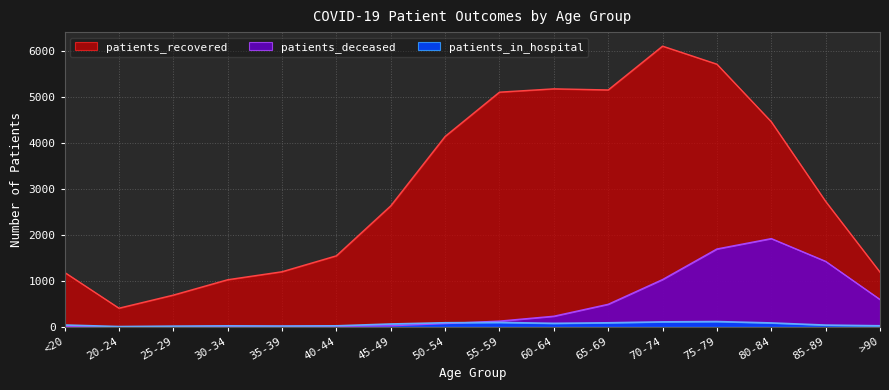

Reading left to right, what are all the values shown in this chart?

patients_recovered: 1187	407	692	1027	1201	1548	2636	4148	5113	5185	5161	6115	5722	4468	2733	1192
patients_deceased: 6	3	2	10	11	12	24	72	126	232	492	1031	1697	1923	1427	596
patients_in_hospital: 41	7	16	22	18	23	63	90	97	77	89	109	116	86	39	24